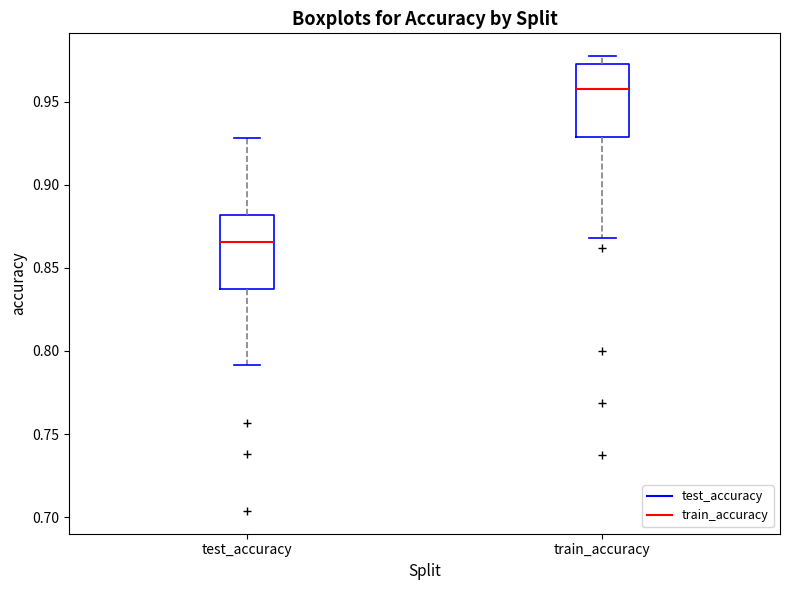

Reading left to right, read every box against the y-axis: the position of its median line, the range the box covers, and the ends of its whiskers. The values are not printed on the chart, so give them approximately, as read against the axis.

test_accuracy: median 0.865, box 0.835 to 0.880, whiskers 0.790 to 0.930
train_accuracy: median 0.960, box 0.930 to 0.975, whiskers 0.870 to 0.975 (just above the box's upper edge)